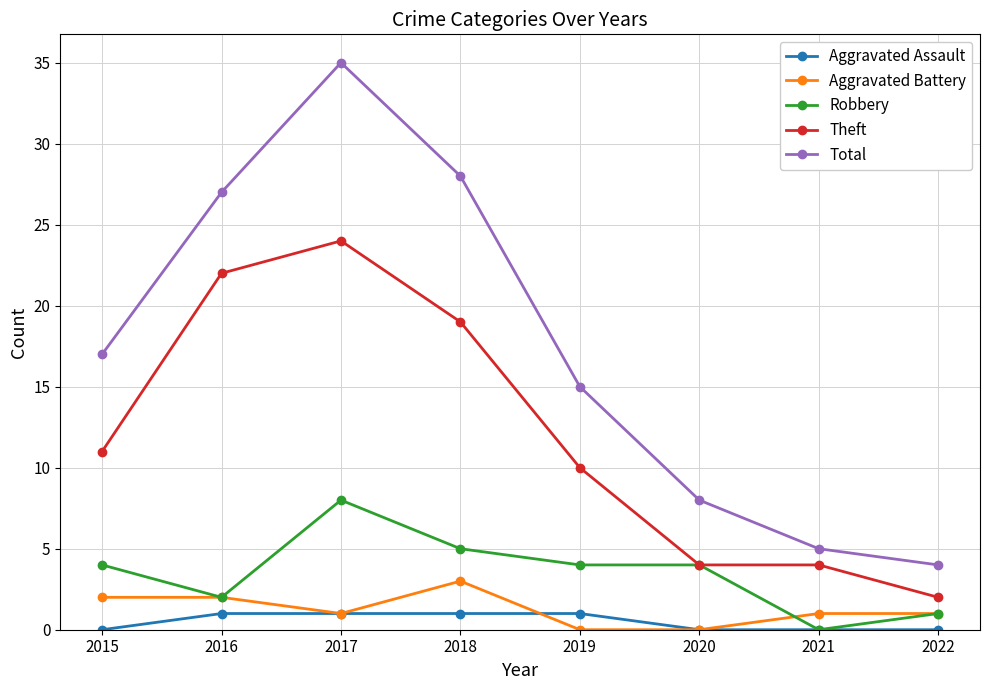

What is the average value of the Total series?

17